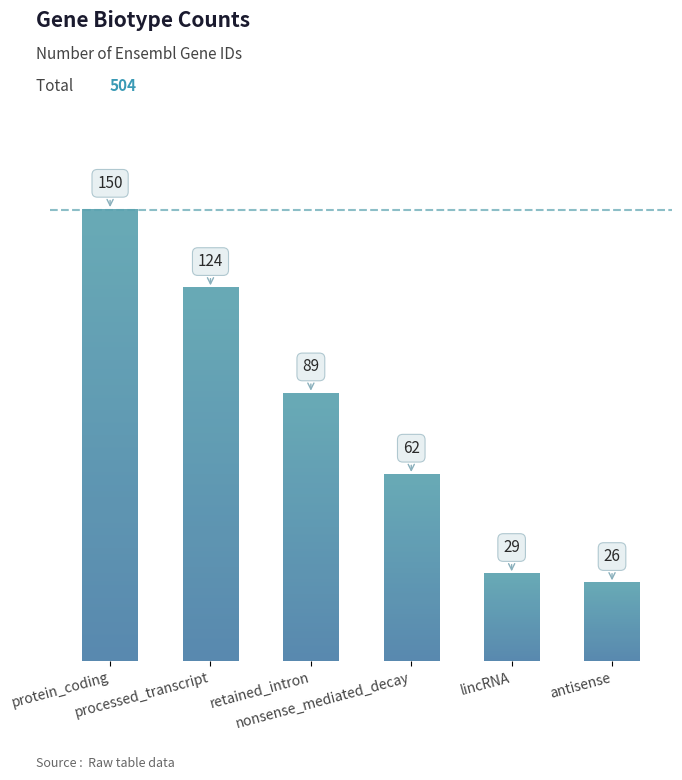

What is the sum of the values at nonsense_mediated_decay and protein_coding?

212